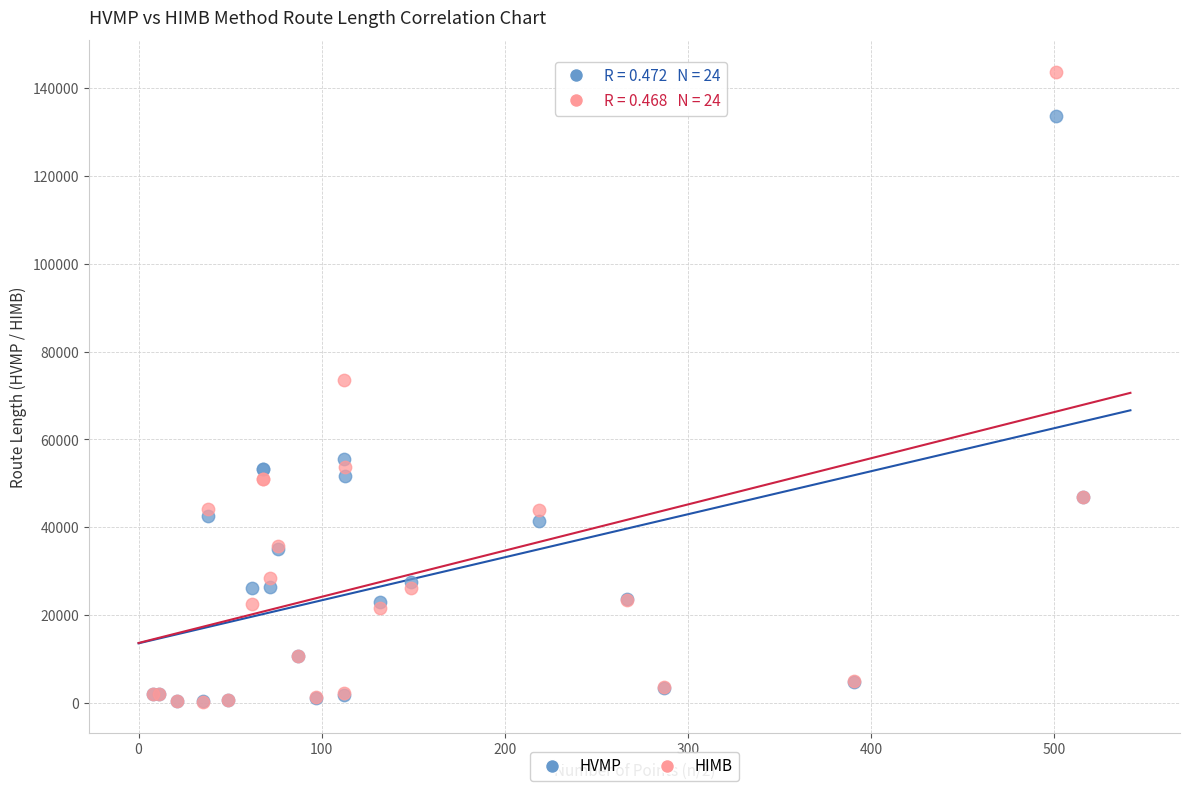

Which series reaches the maximum Y coordinate?

HIMB